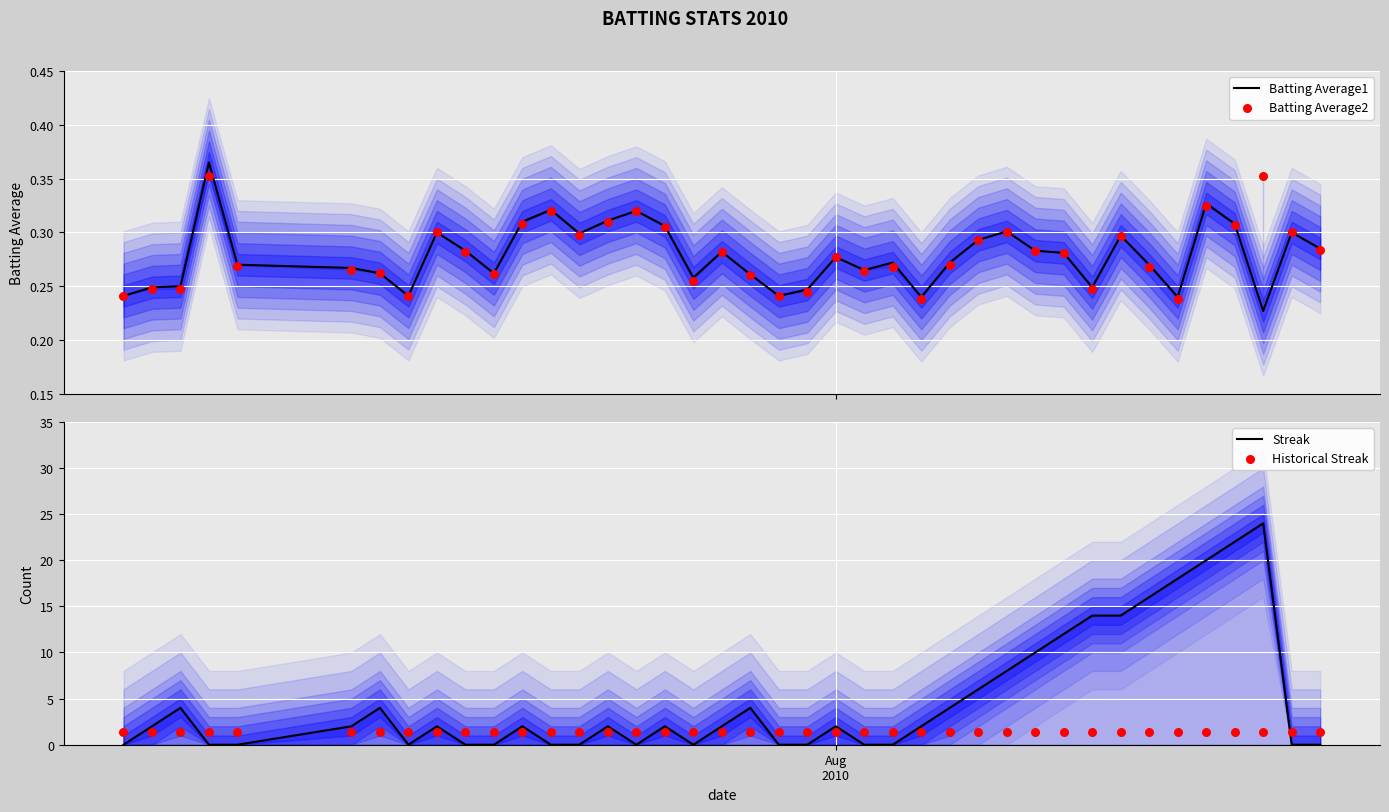

Which series reaches the minimum Y coordinate?

Streak